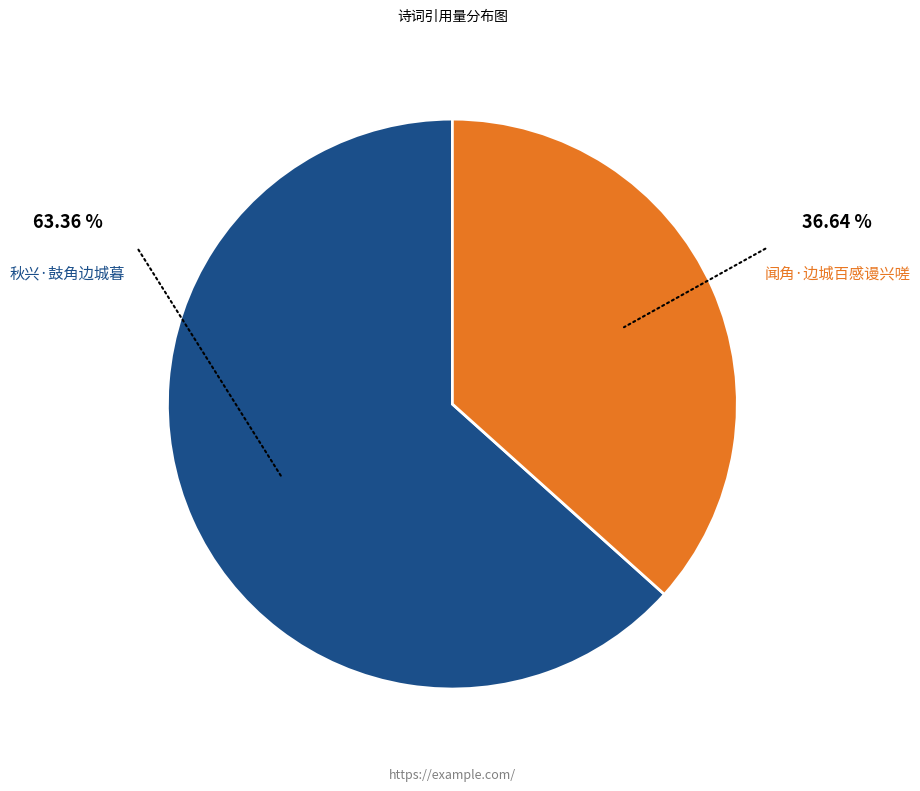

Which slice represents more than half of the pie?

秋兴·鼓角边城暮